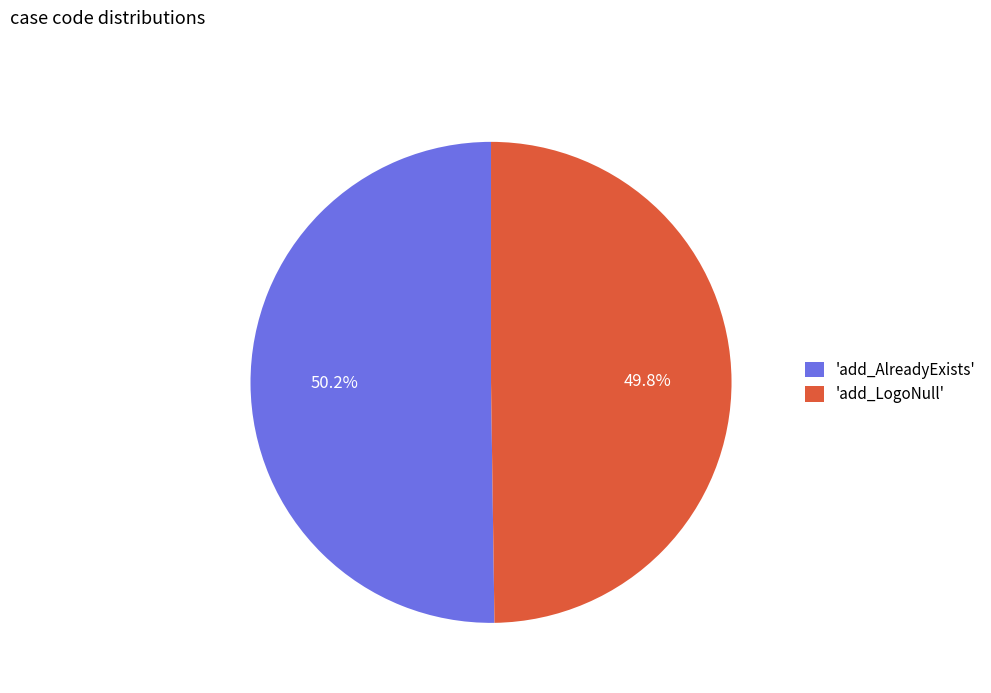

How many slices are in this pie chart?

2